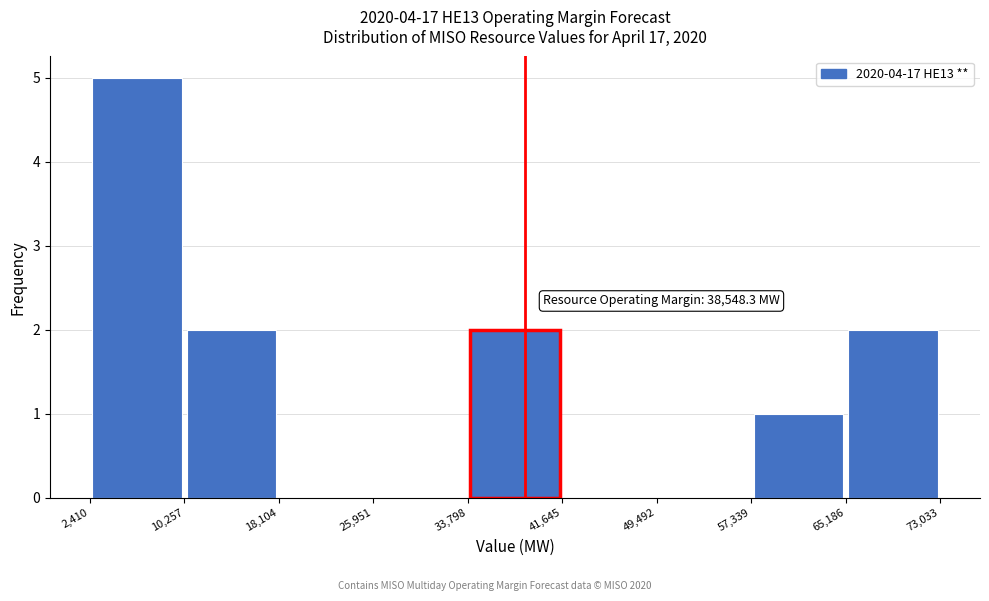

Over which range of the x-axis is the bar tallest?

2,410 to 10,257